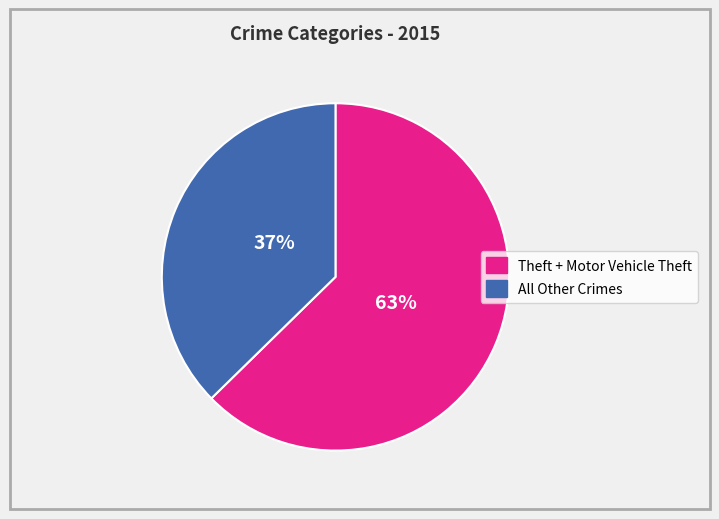

How many slices are in this pie chart?

2